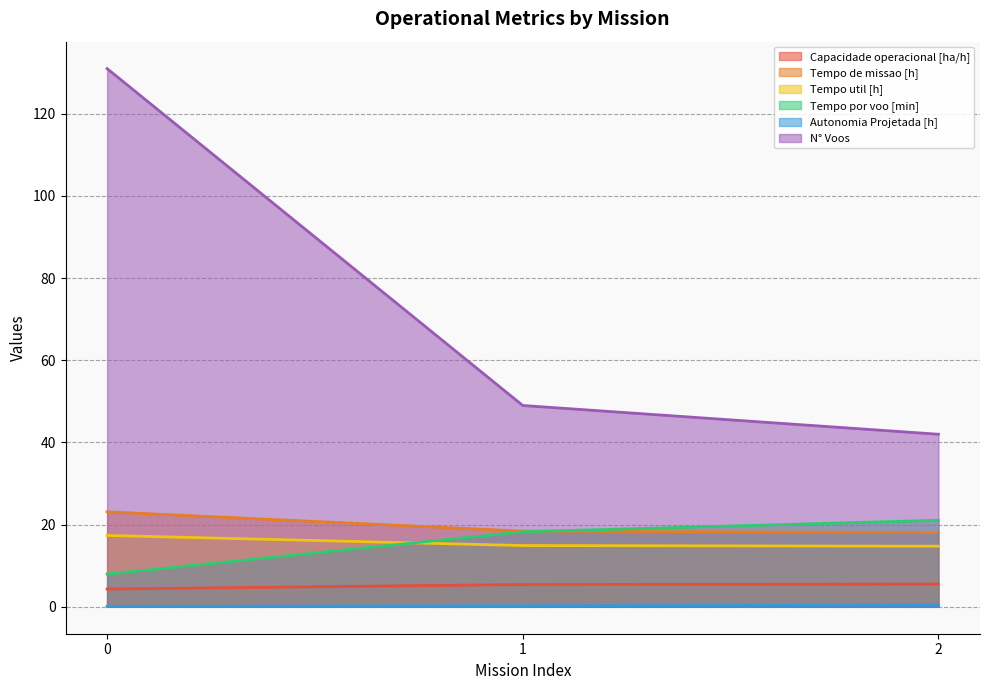

The Tempo de missao [h] series shows 23.1 at 0. True or false?

True